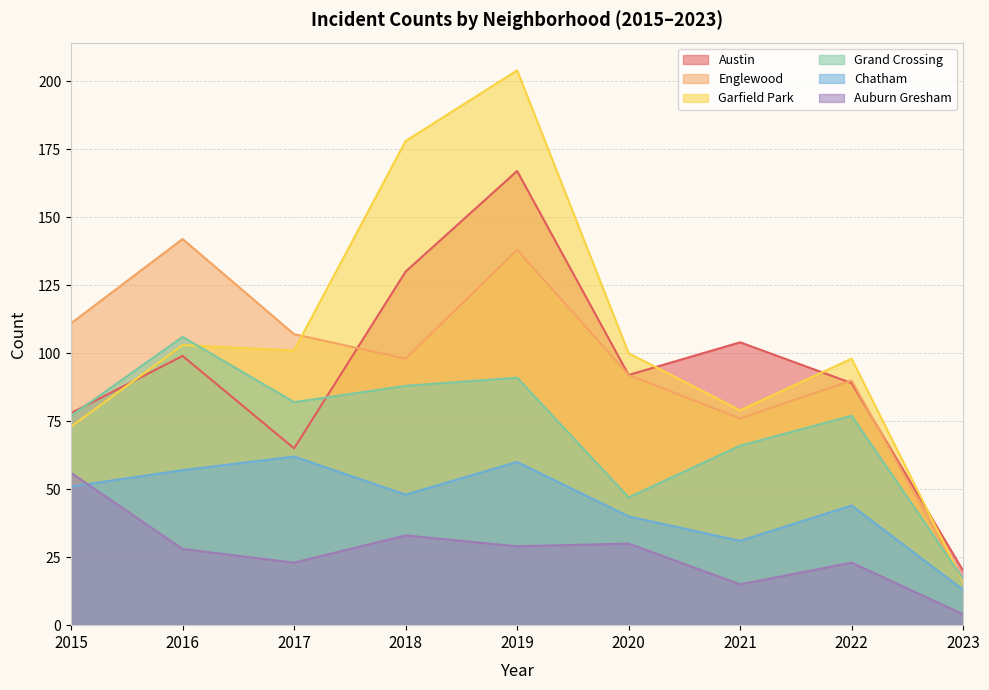

List the labels in order of Englewood value, smallest first.

2023, 2021, 2022, 2020, 2018, 2017, 2015, 2019, 2016